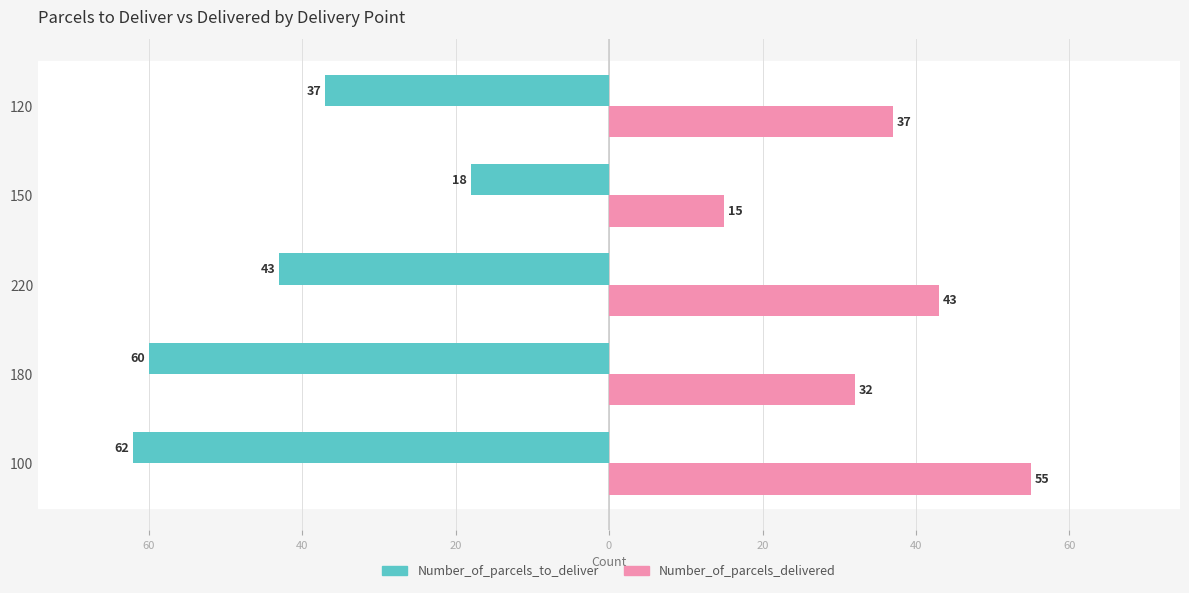

Reading right to left, transcribe all the data shown in this chart.

Number_of_parcels_to_deliver: -37	-18	-43	-60	-62
Number_of_parcels_delivered: 37	15	43	32	55